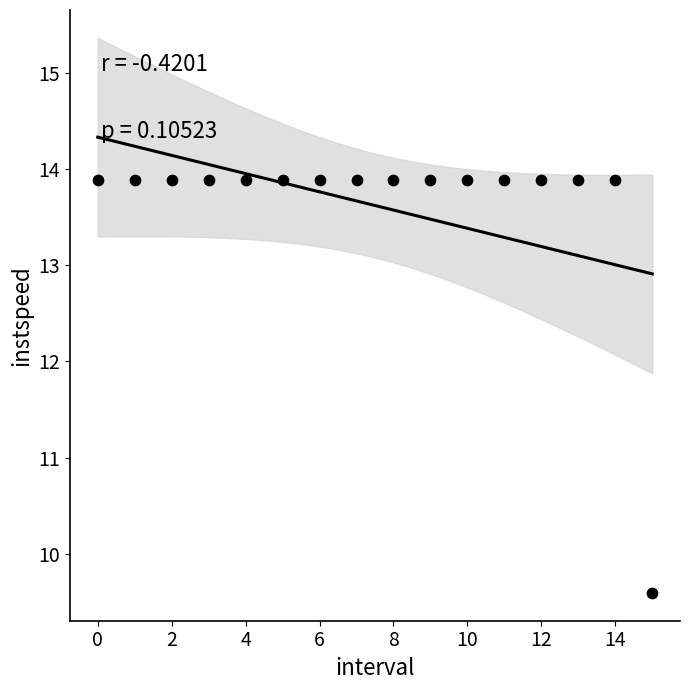

What Y value in the scatter plot is closest to 11?

9.6